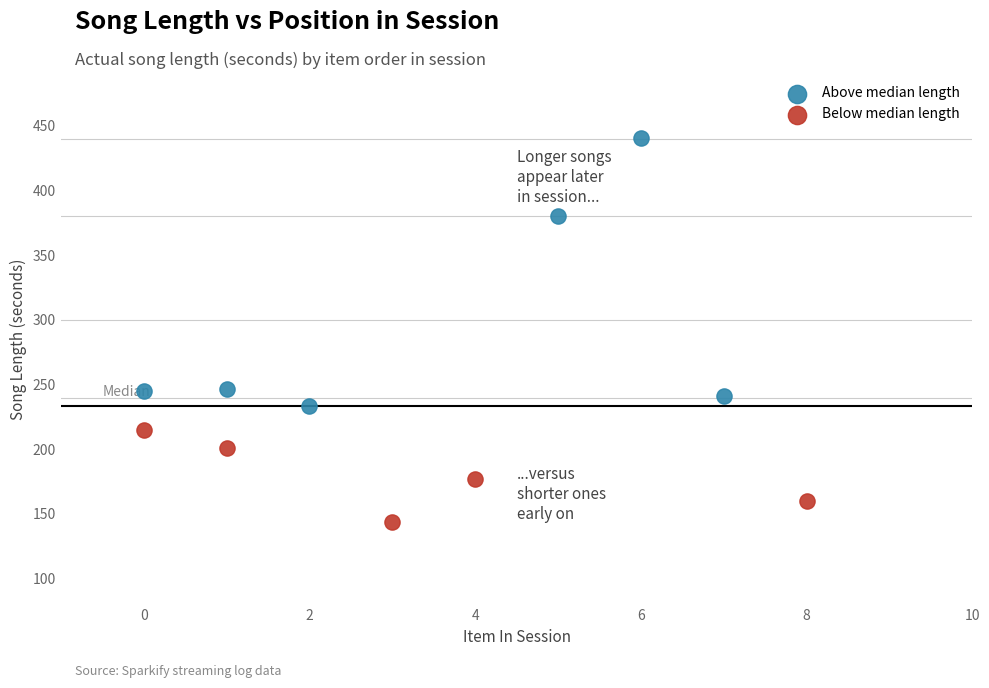

Which series reaches the maximum Y coordinate?

Above median length